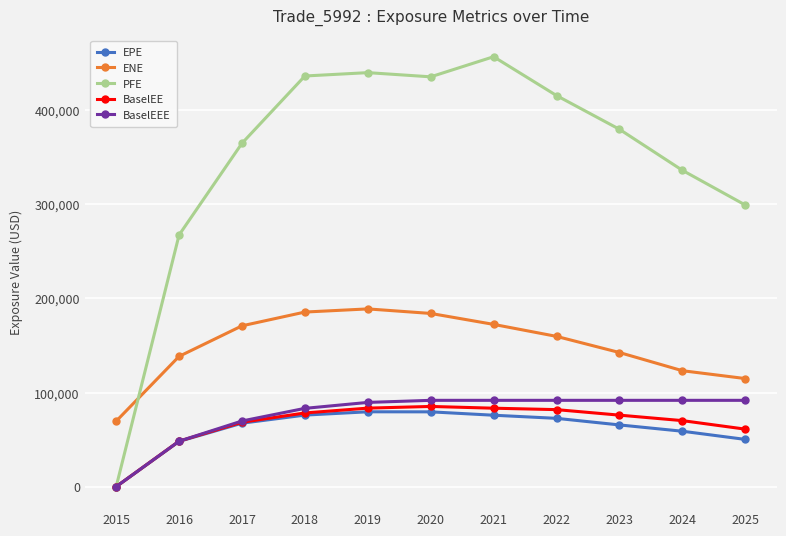

At which label does PFE reach its peak?

2021